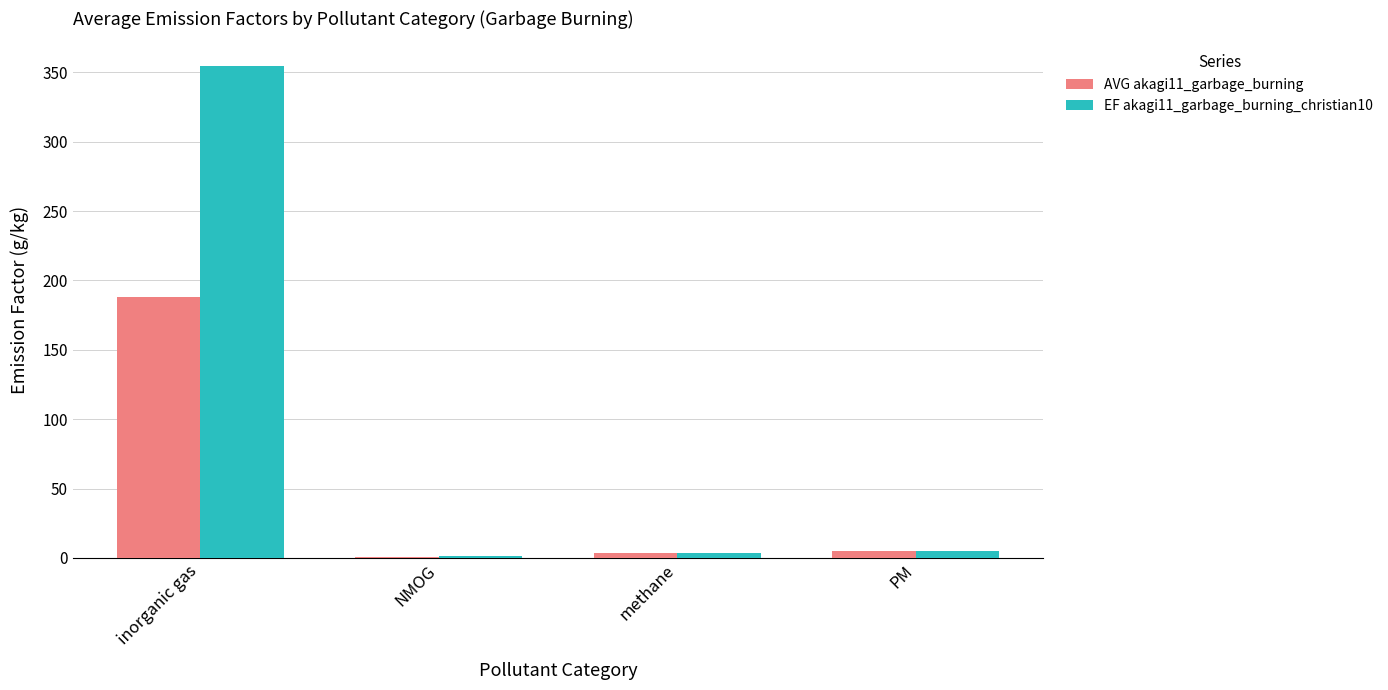

The value of EF akagi11_garbage_burning_christian10 at inorganic gas is 85.8. True or false?

False